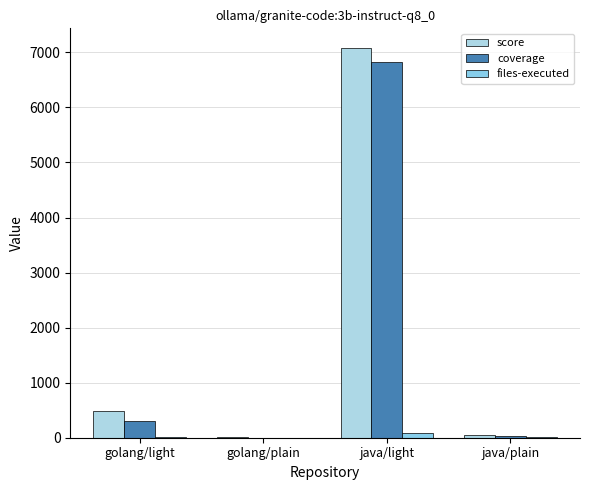

Between golang/light and java/plain, which is larger?

golang/light